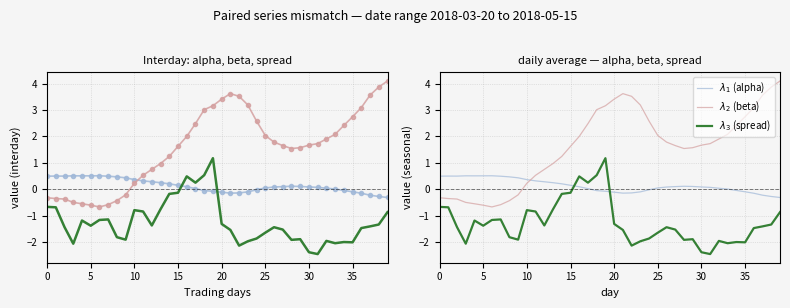

What is the spread (max minus min) of values at 27?

3.2